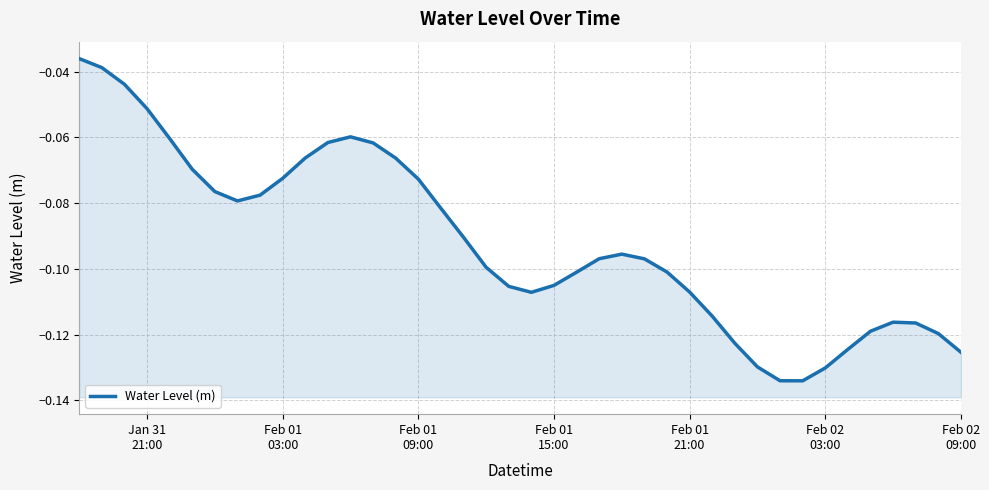

How many lines are shown in the chart?

1